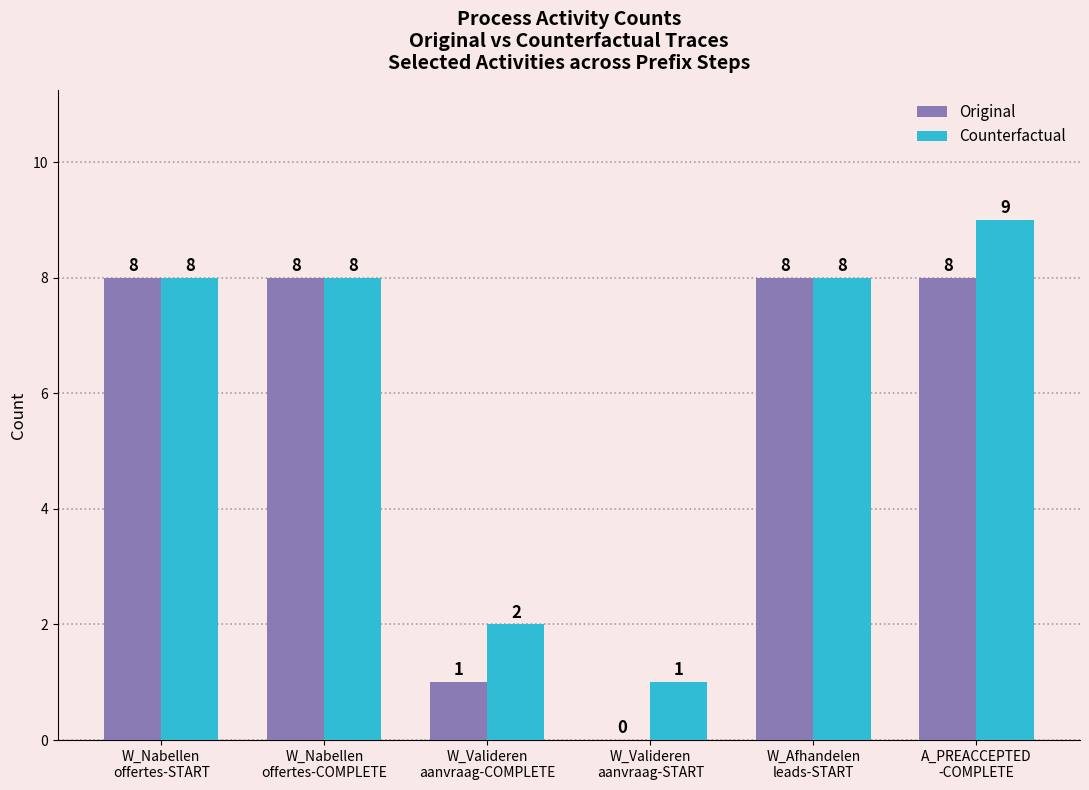

Which series has the largest total across all categories?

Counterfactual